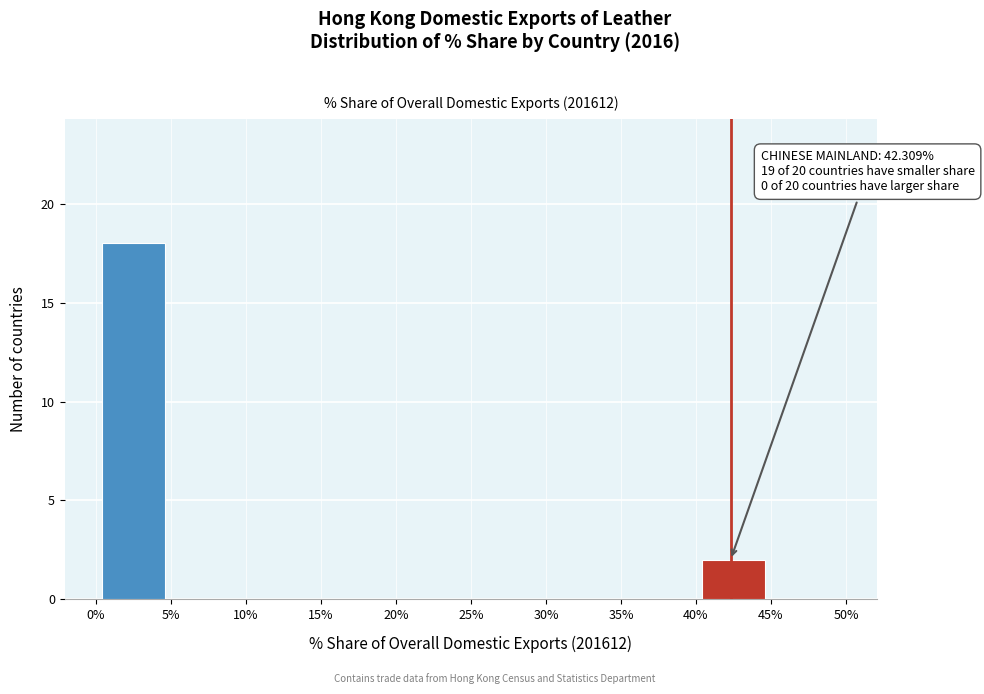

Which range on the x-axis has the tallest bar?

0% to 5%